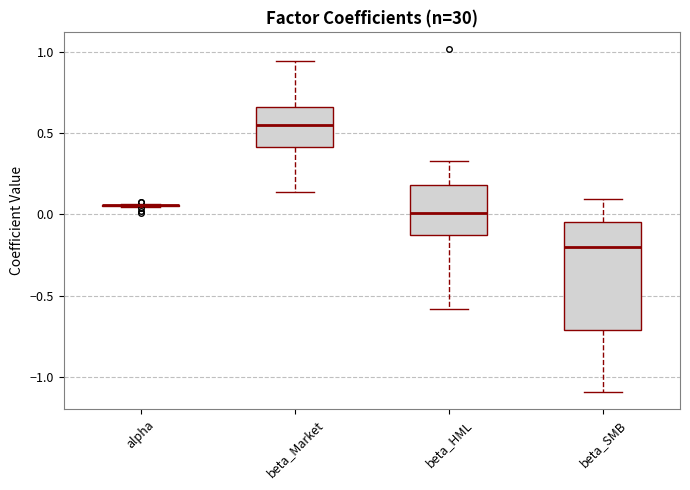

Reading left to right, transcribe this box plot: for each box, give where its median line is, the range the box spans, and where its two whiskers end, as read against the y-axis. The values are not printed on the chart, so give them approximately, as read against the axis.

alpha: box collapsed to a line at 0.05, whiskers 0.05 to 0.05
beta_Market: median 0.55, box 0.40 to 0.65, whiskers 0.15 to 0.95
beta_HML: median 0.00, box -0.15 to 0.20, whiskers -0.60 to 0.35
beta_SMB: median -0.20, box -0.70 to -0.05, whiskers -1.10 to 0.10